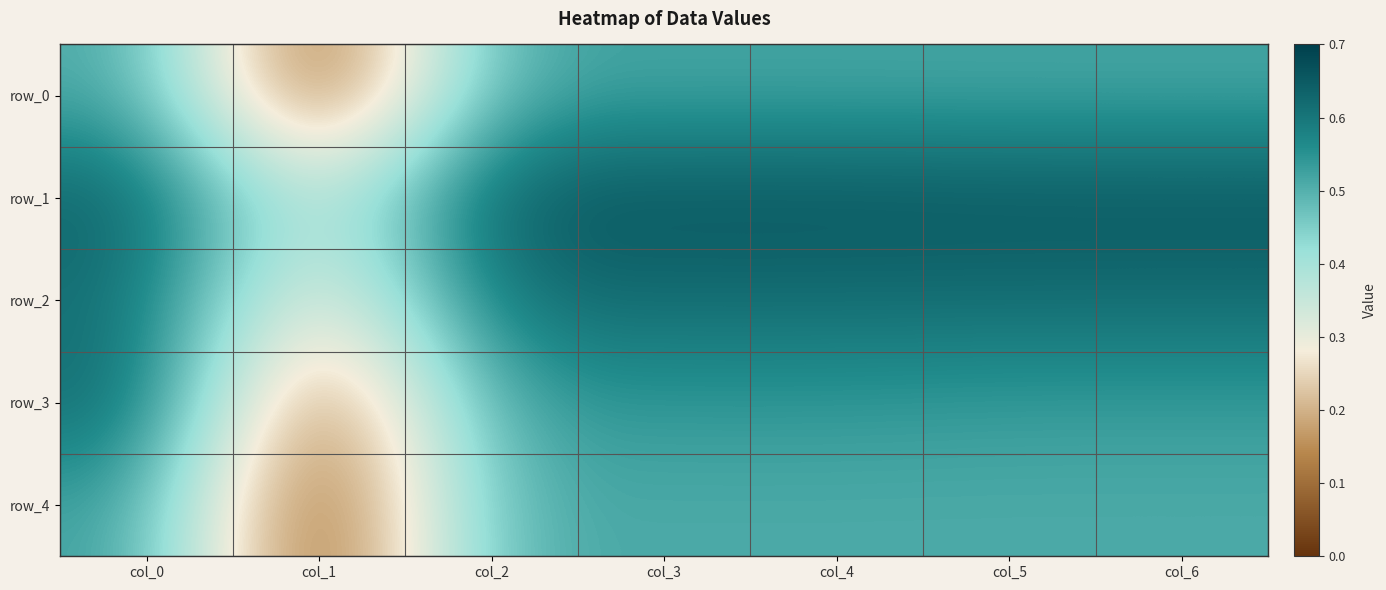

Between col_6 and col_4, which is larger?

col_4